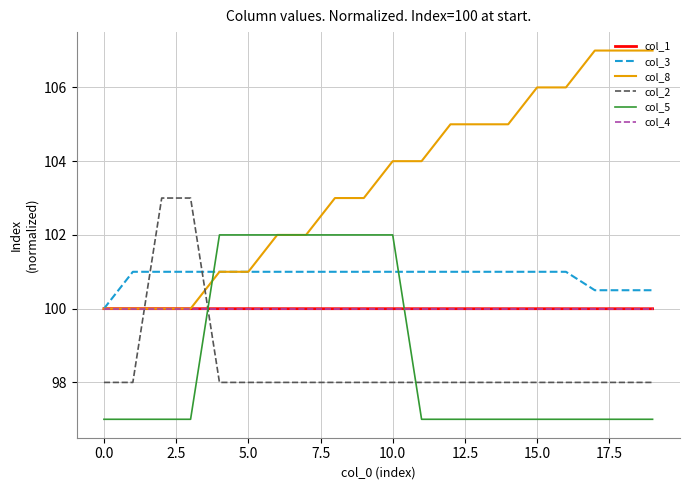

What is the minimum value for col_5?

97.0